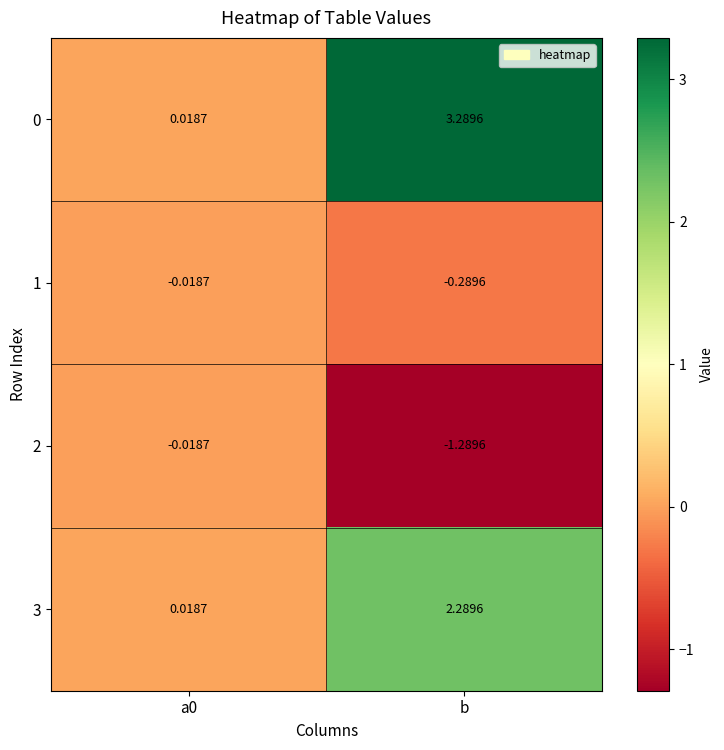

Where does the 0 series first go above 3?

b